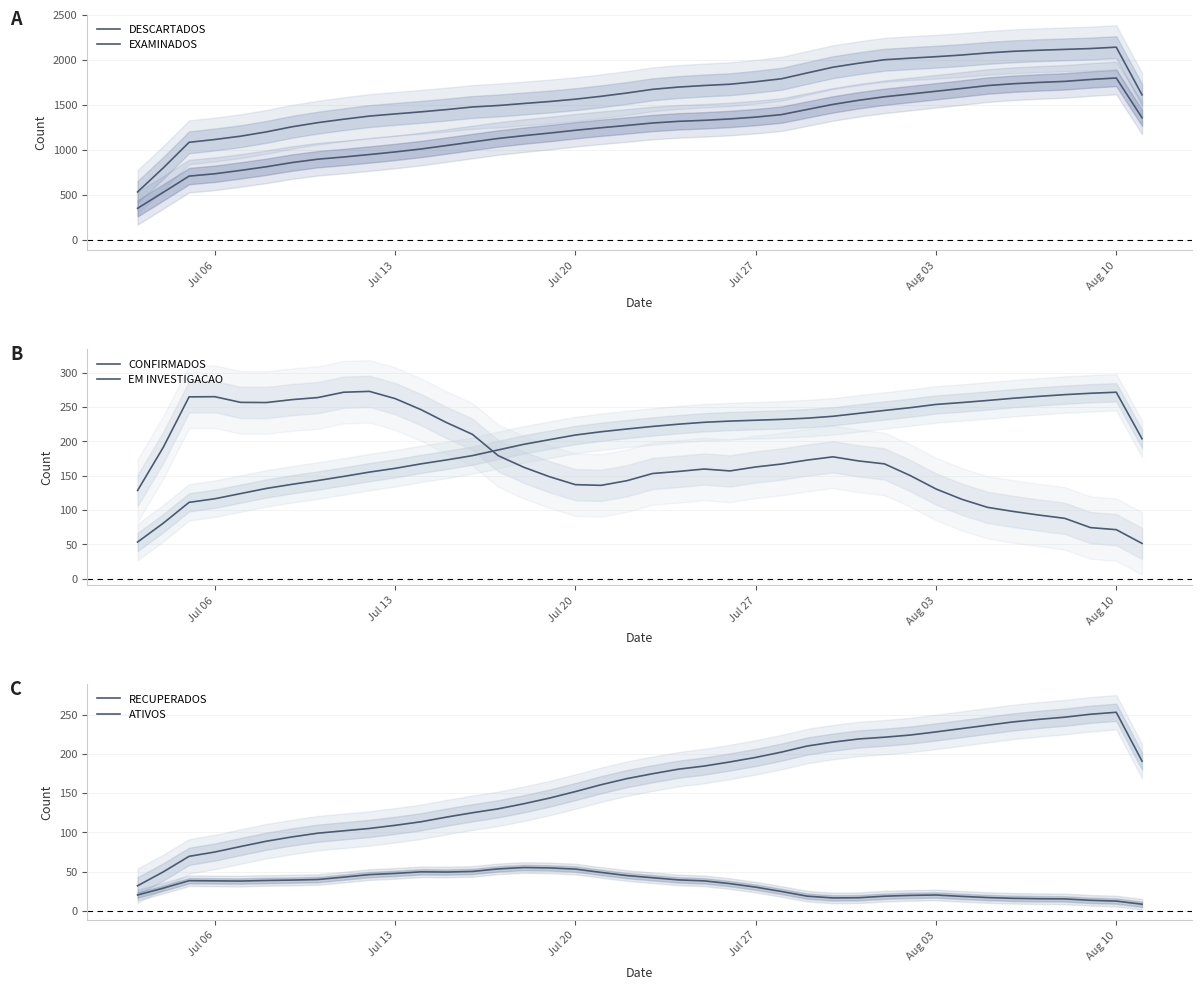

How many data points in EM INVESTIGACAO are less than 162?

19